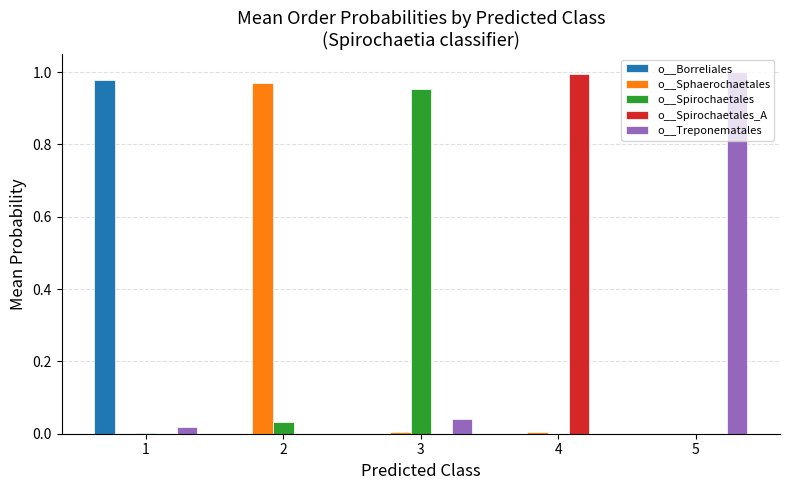

Is it true that o__Spirochaetales equals 1.0 at 3?

True